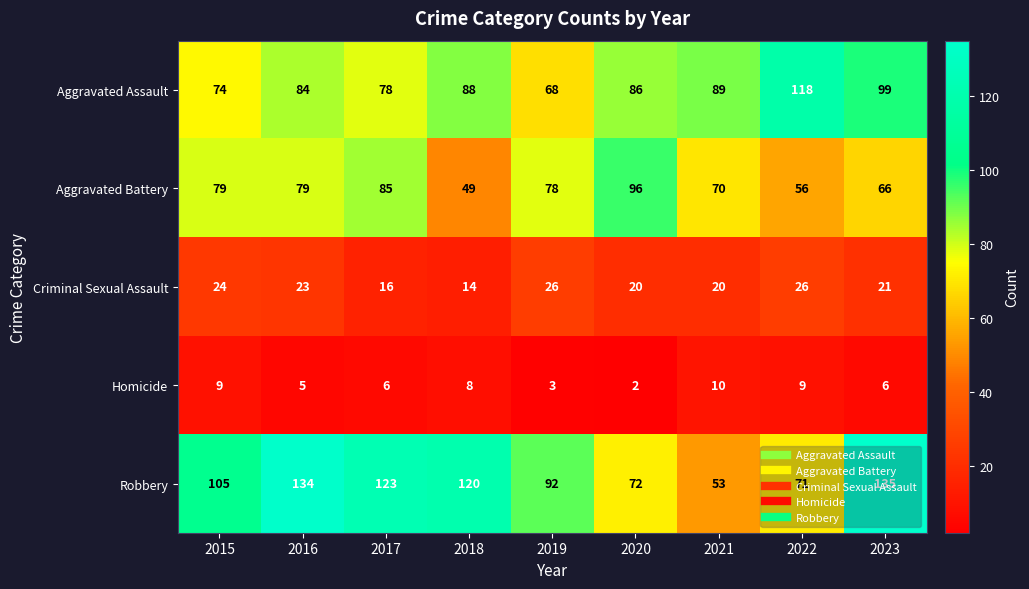

What is the total value across all series at 2018?

279